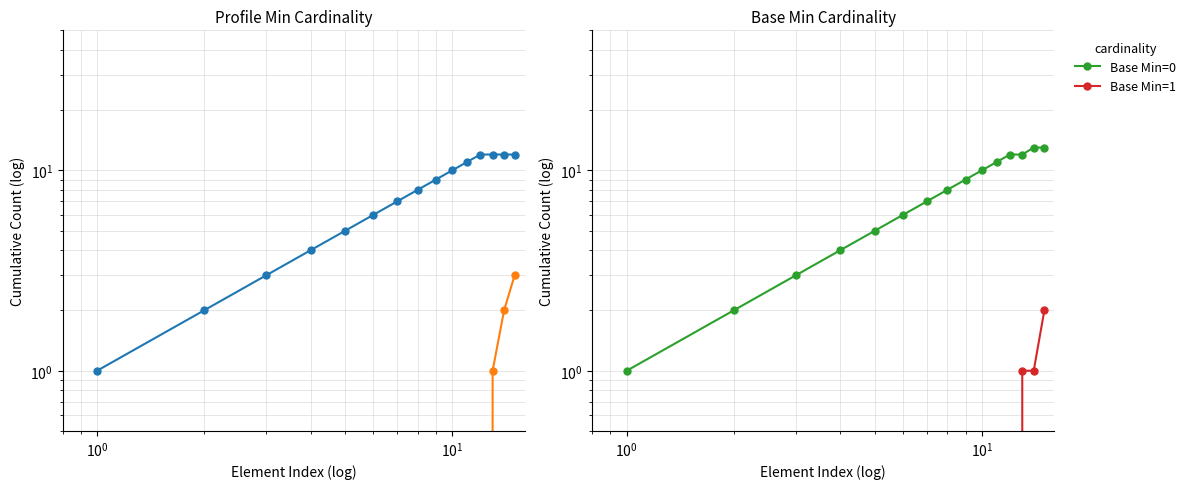

Is this an area chart (filled region under the line)?

No